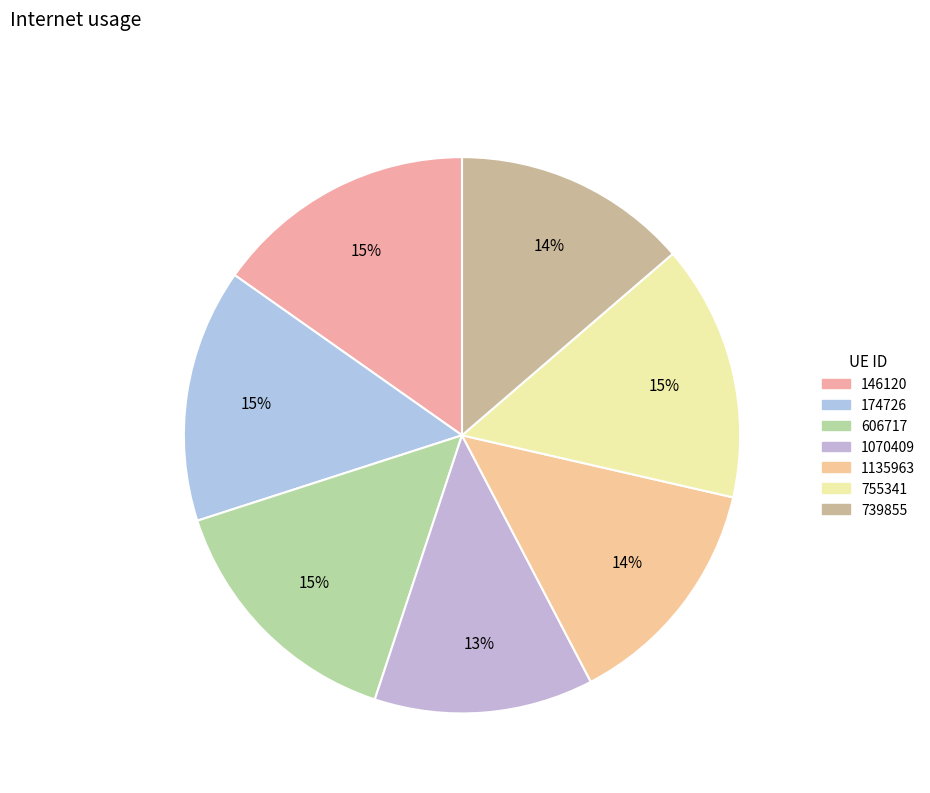

Is it true that 606717 is 28% of the pie?

False